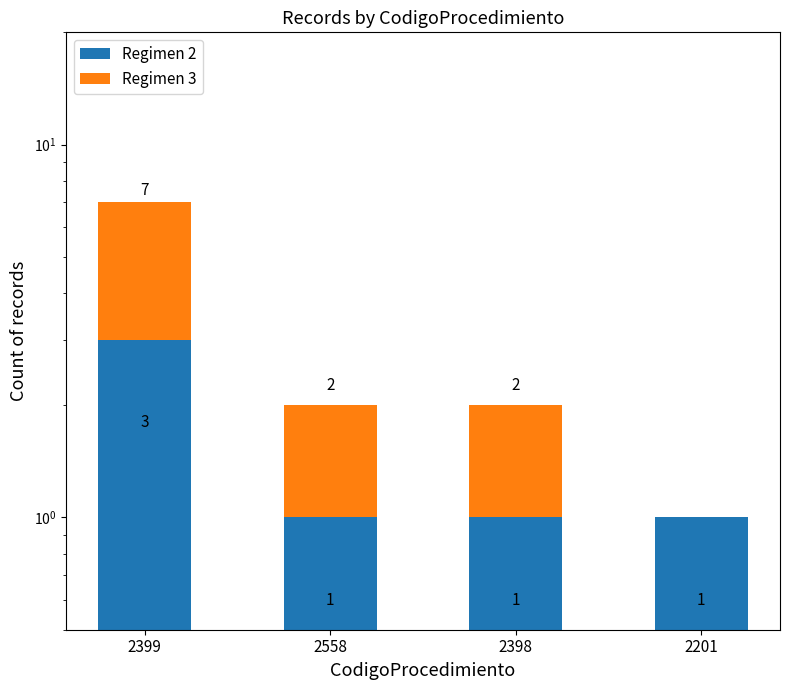

Between 2399 and 2558, which is larger?

2399